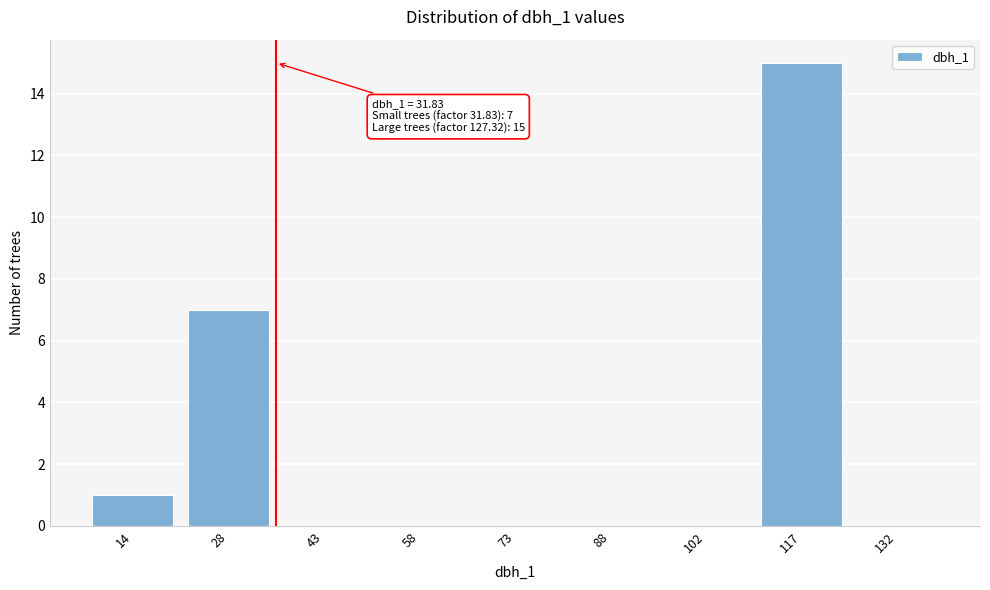

Reading left to right, transcribe all the data shown in this chart.

14=1	28=7	43=0	58=0	73=0	88=0	102=0	117=15	132=0